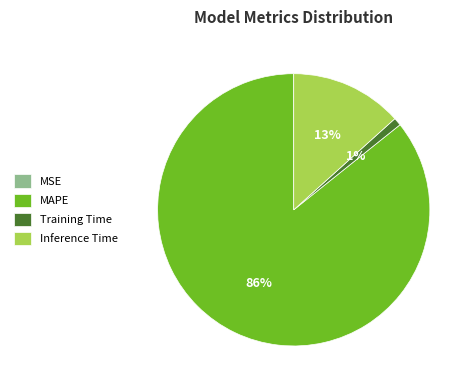

Is it true that Inference Time is 19% of the pie?

False